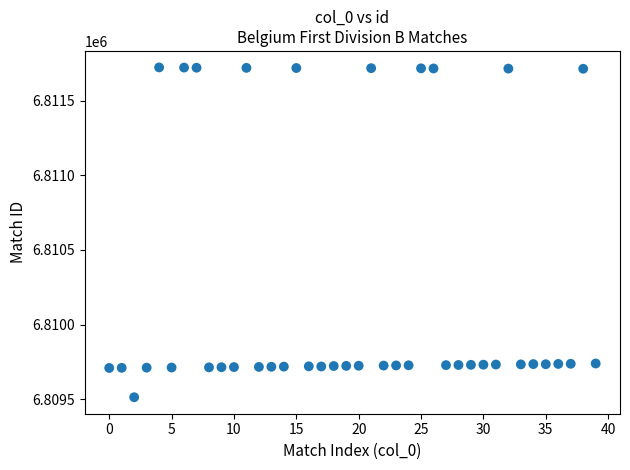

What is the range of Y values (max minus min)?

2209